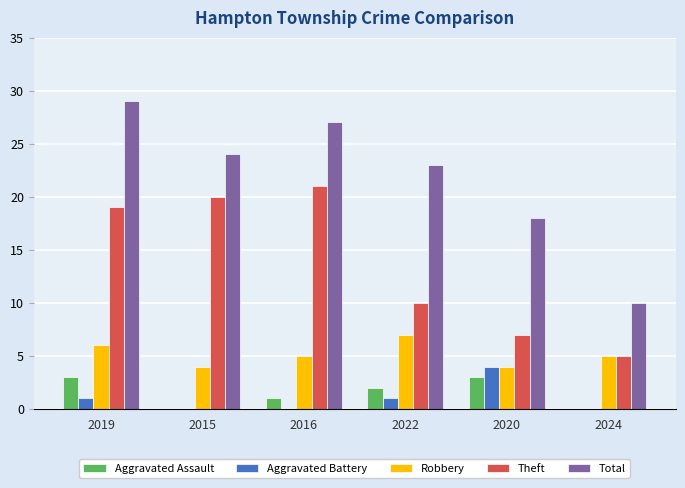

Does the chart contain stacked bars?

No